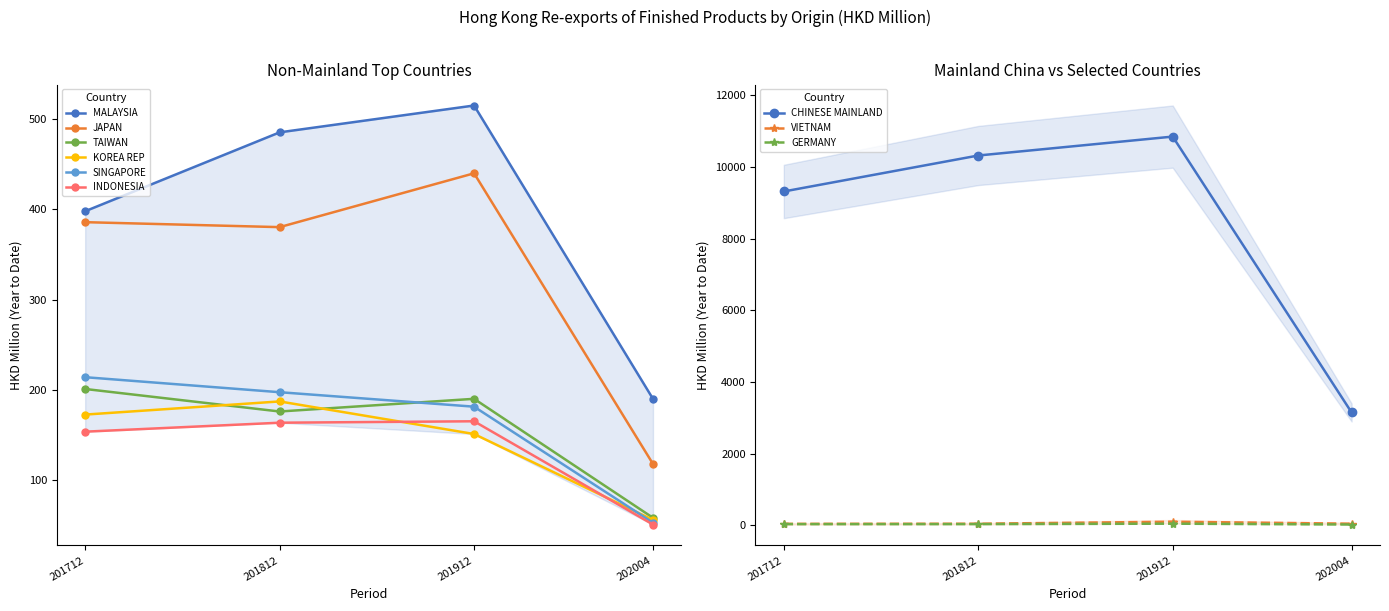

Which series ends up on top after the final intersection of 202004 and 201712?

201712